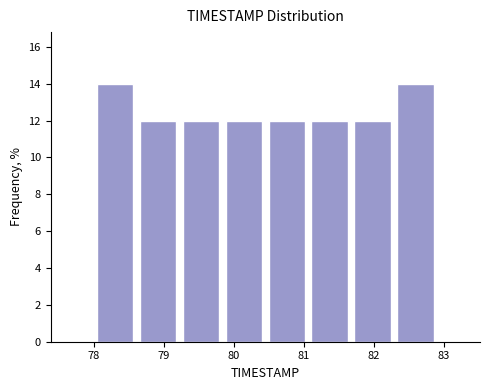

Reading left to right, transcribe this chart: for each bar, give the range it covers on the x-axis and its height. Neither the bar edges nor the heights are printed on the chart, so give them approximately, as read against the axes.

78.0 to 78.6: 14
78.6 to 79.2: 12
79.2 to 79.8: 12
79.8 to 80.5: 12
80.5 to 81.1: 12
81.1 to 81.7: 12
81.7 to 82.3: 12
82.3 to 82.9: 14